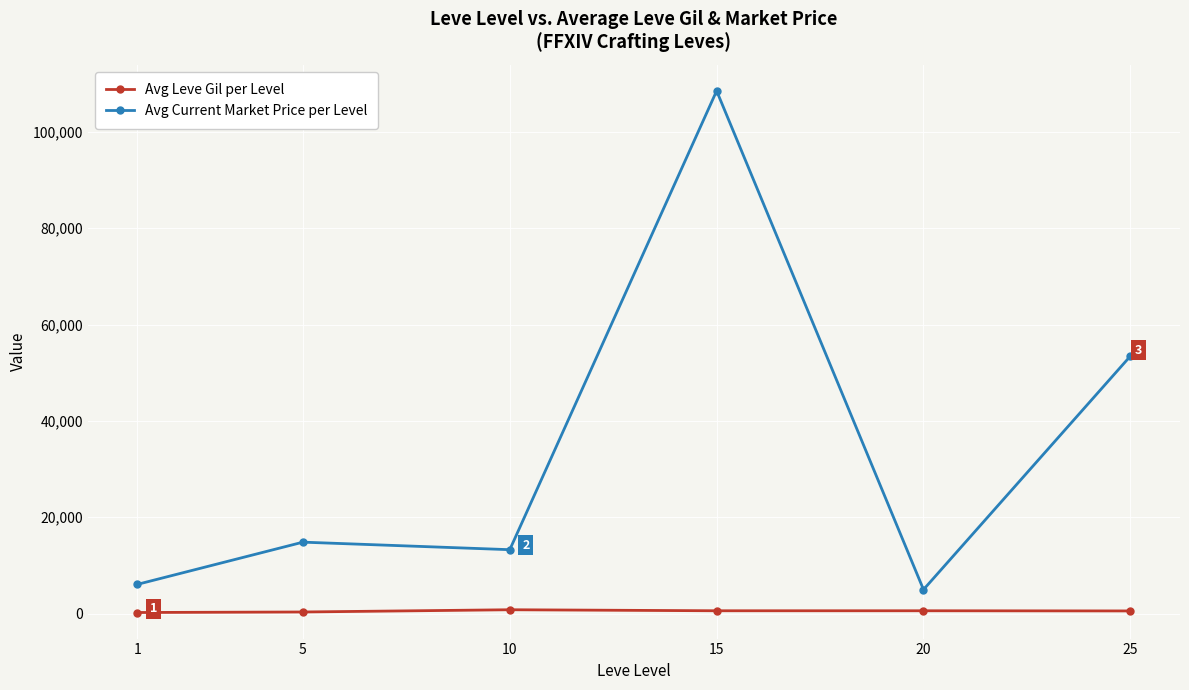

Is the value of Avg Leve Gil per Level at 20 greater than the value of Avg Current Market Price per Level at 20?

No